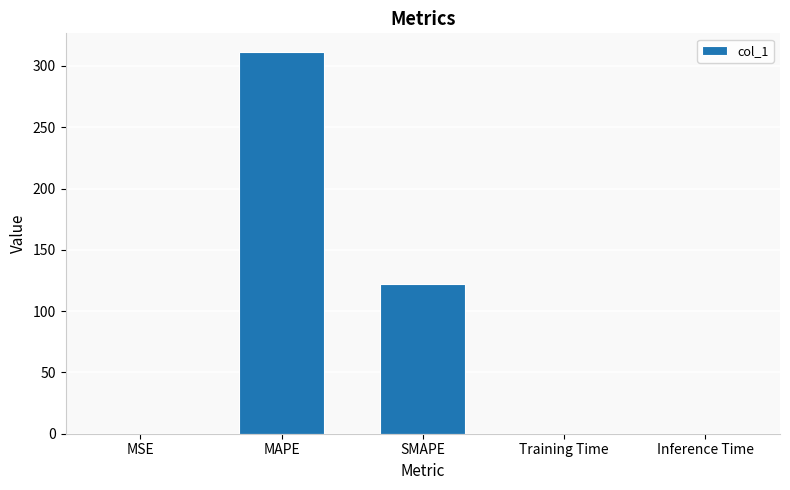

What is the approximate value at SMAPE?

121.7